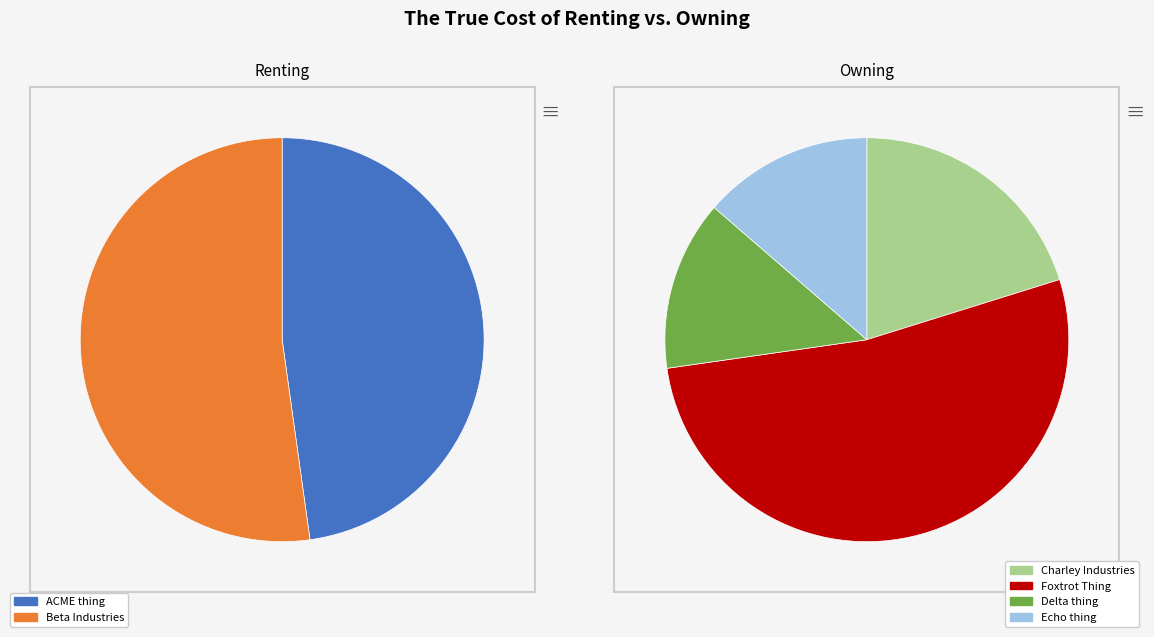

How many segments does this pie chart have?

6